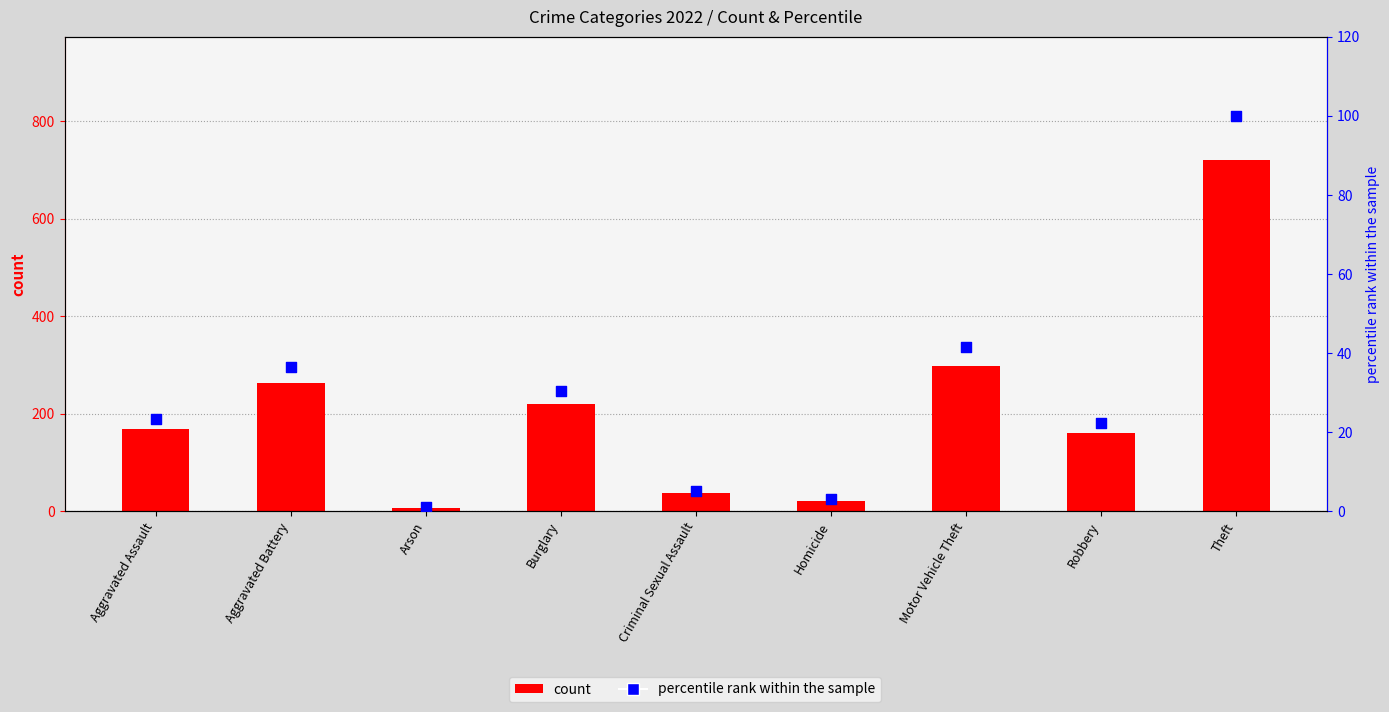

At which category is the sum across all series the highest?

Theft